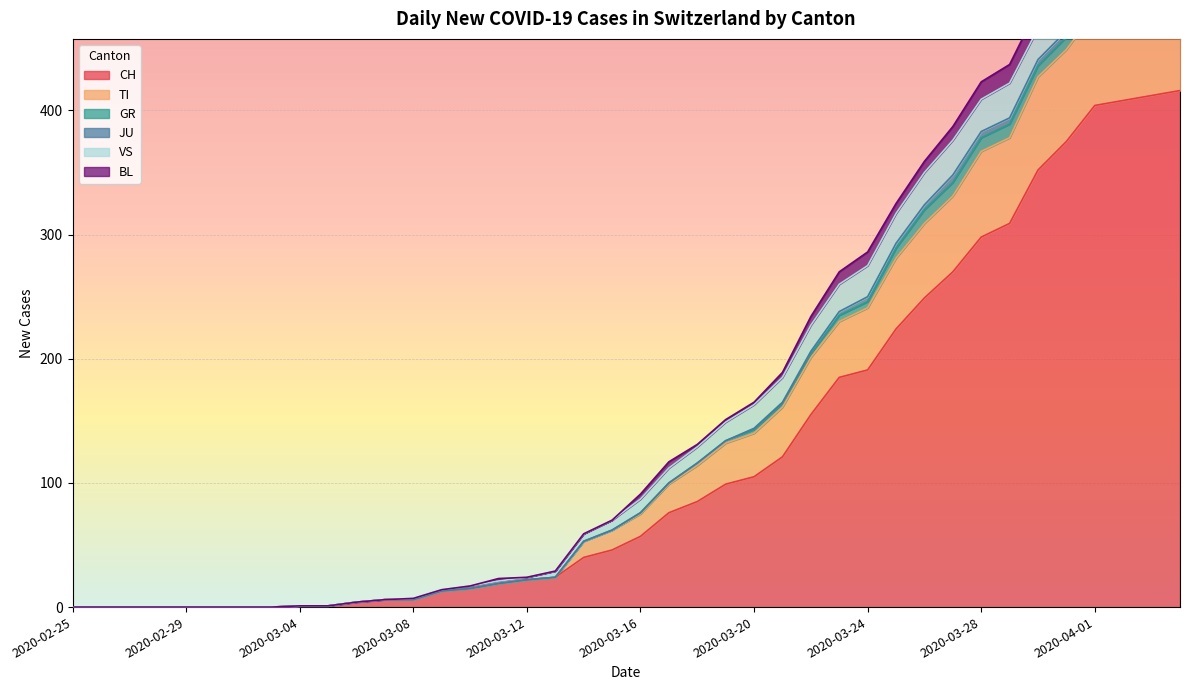

True or false: BL has a value of 314 at 37.

False